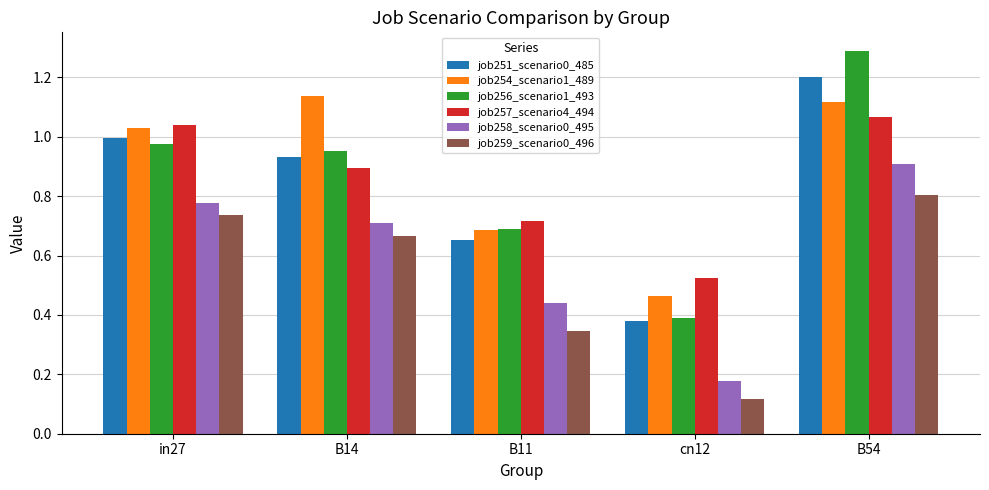

Rank the categories by job257_scenario4_494 value from highest to lowest.

B54, in27, B14, B11, cn12